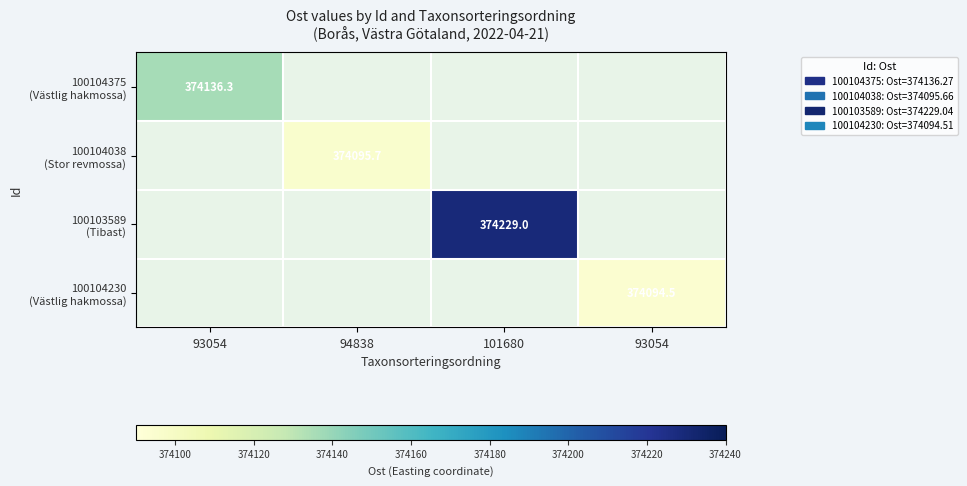

The value of 100104038 (Stor revmossa) at 94838 is 127724.6. True or false?

False